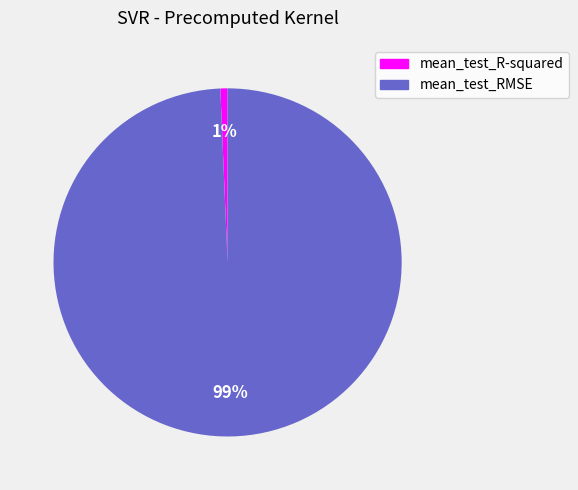

To the nearest percent, what percentage of the pie is mean_test_RMSE?

99%